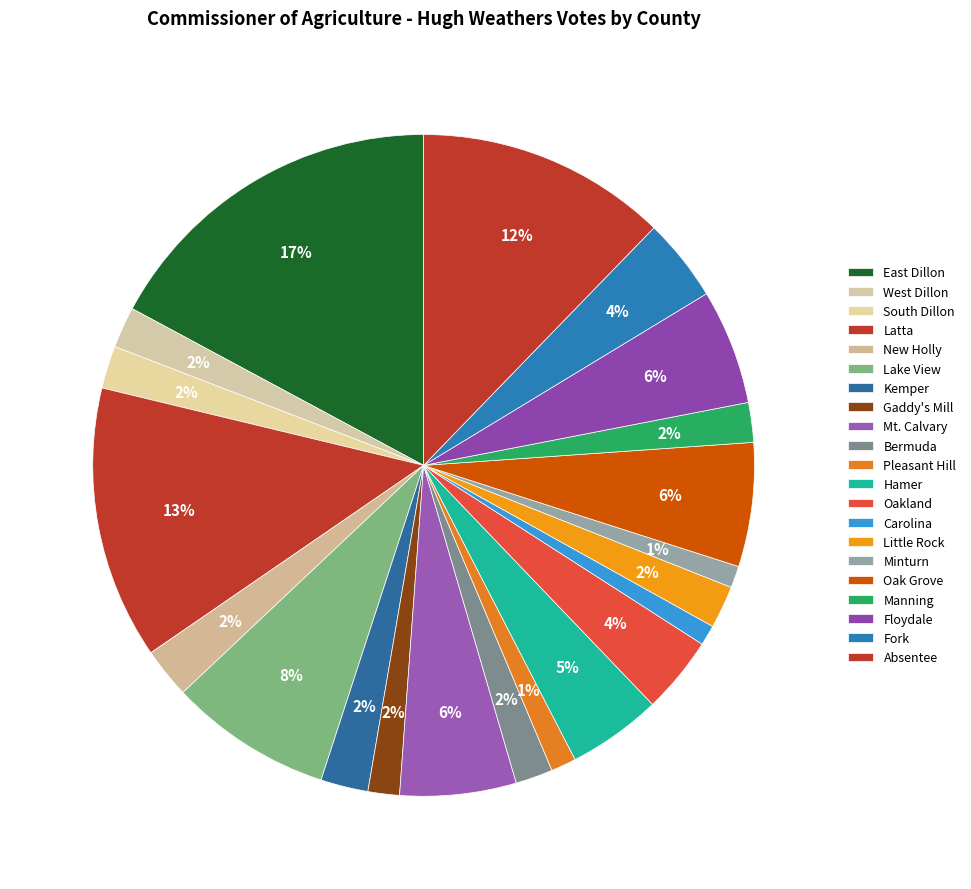

What is the ratio of the value at Manning to the value at Minturn?

1.8